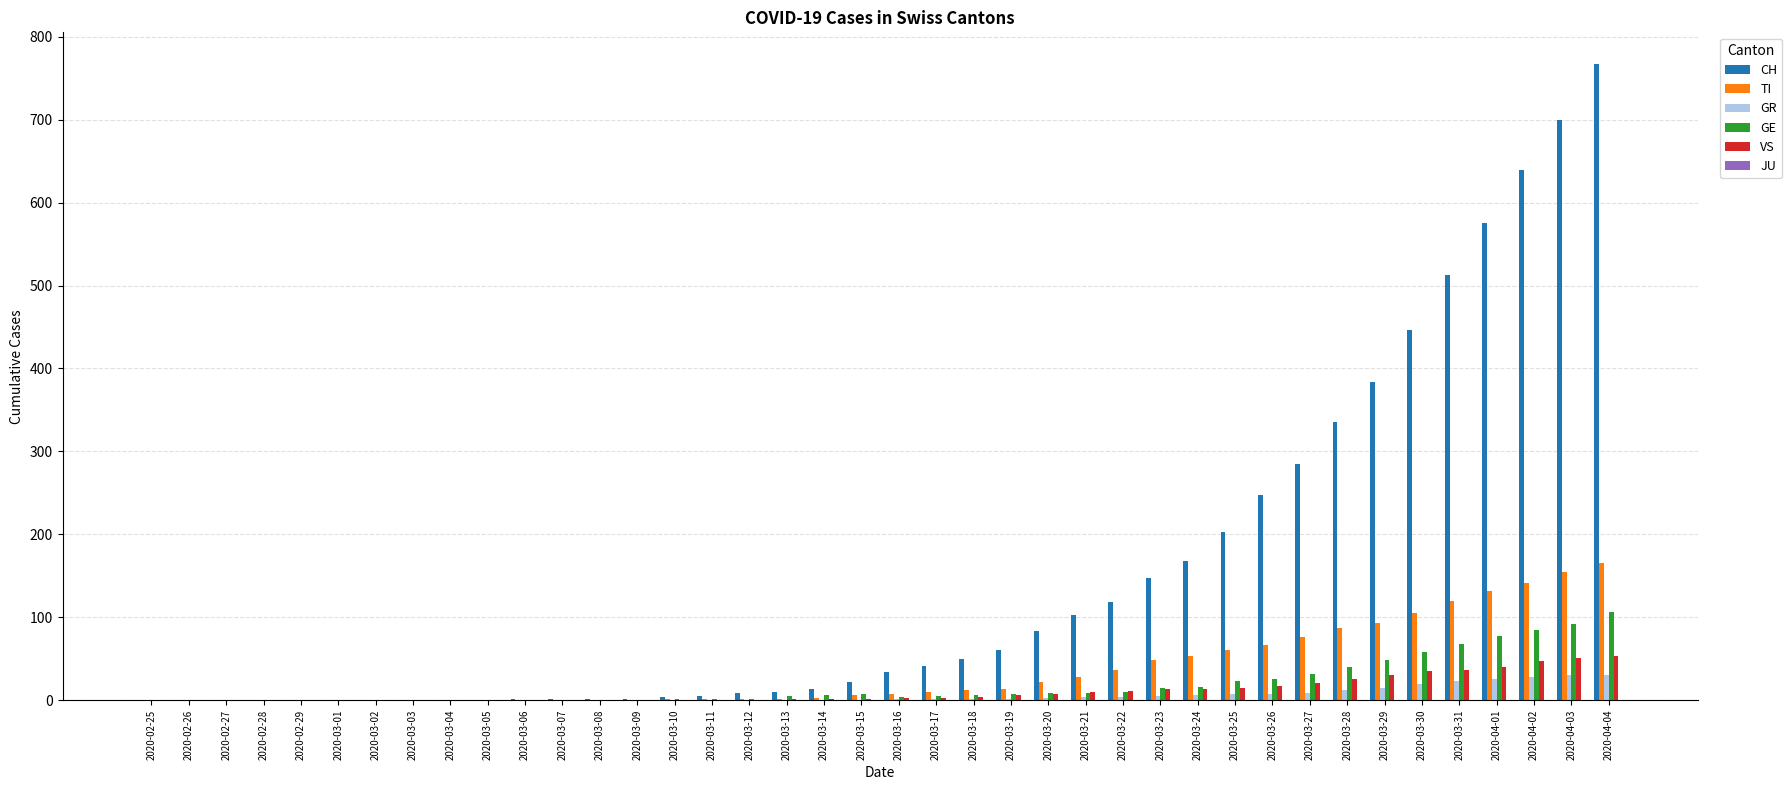

Count the number of categories in the chart.

40